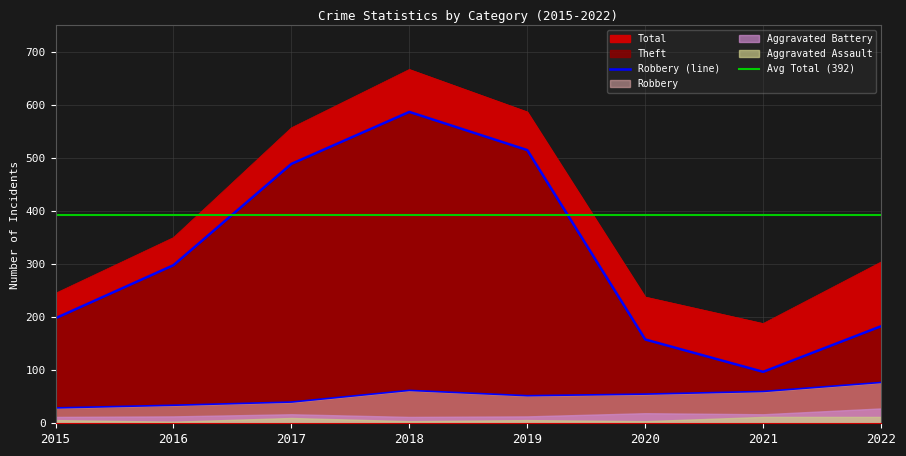

At which label does Theft reach its minimum?

2021